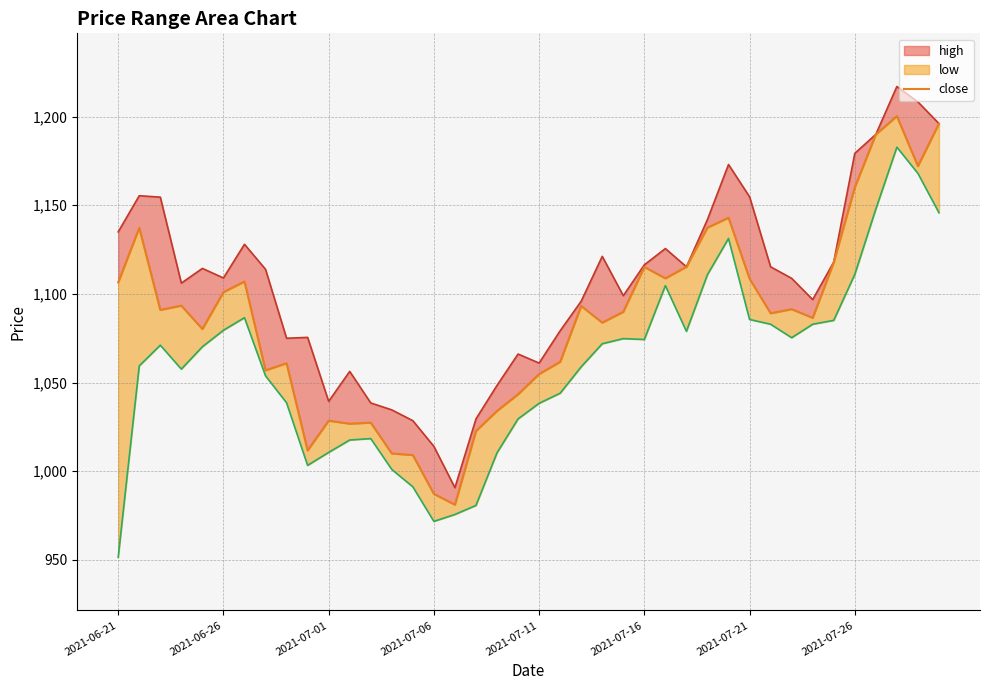

What is the difference between the values at 2021-07-01 and 38?

81.1